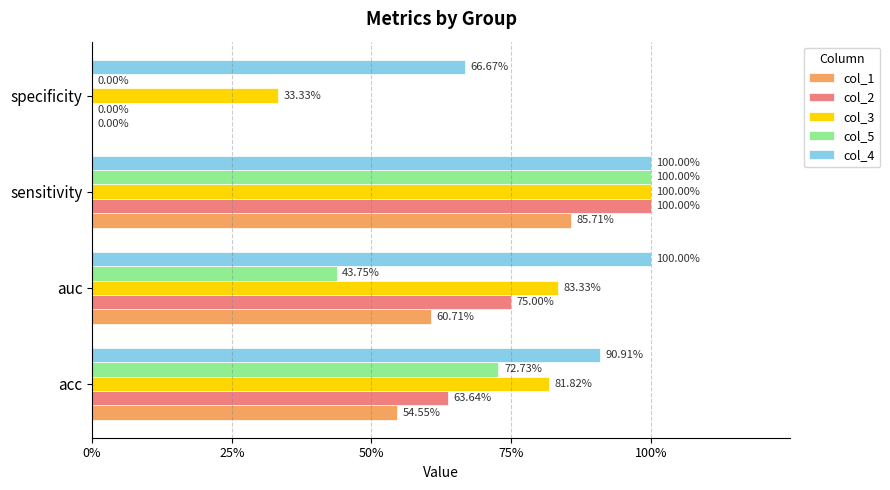

What are all the series names shown in the legend?

col_1, col_2, col_3, col_5, col_4